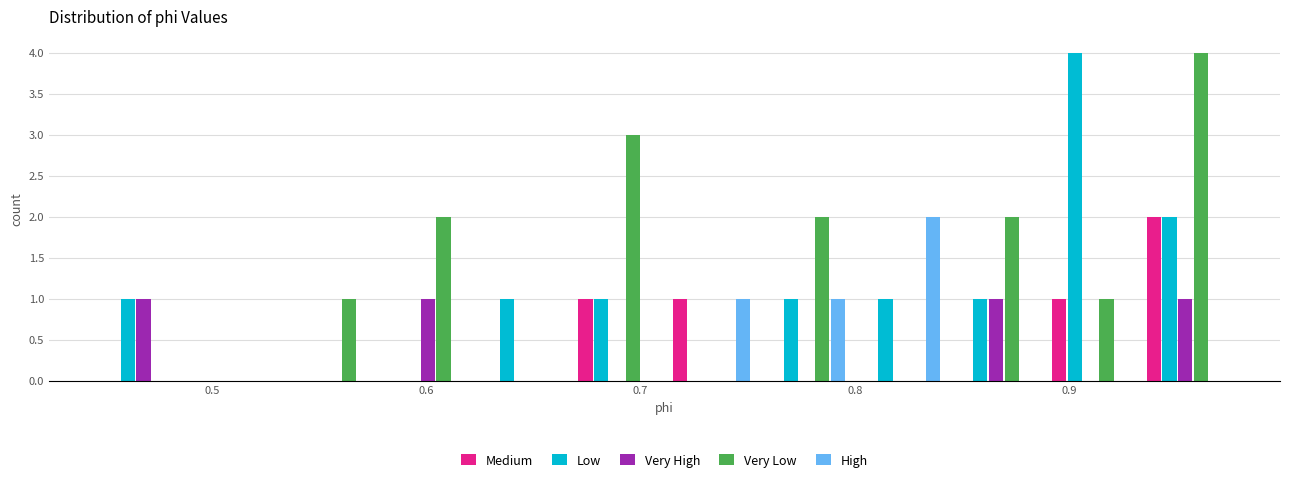

What is the height of the Low bar covering 0.76 to 0.80 on the x-axis? Neither the bar edges nor the heights are printed on the chart, so give them approximately, as read against the axes.

1